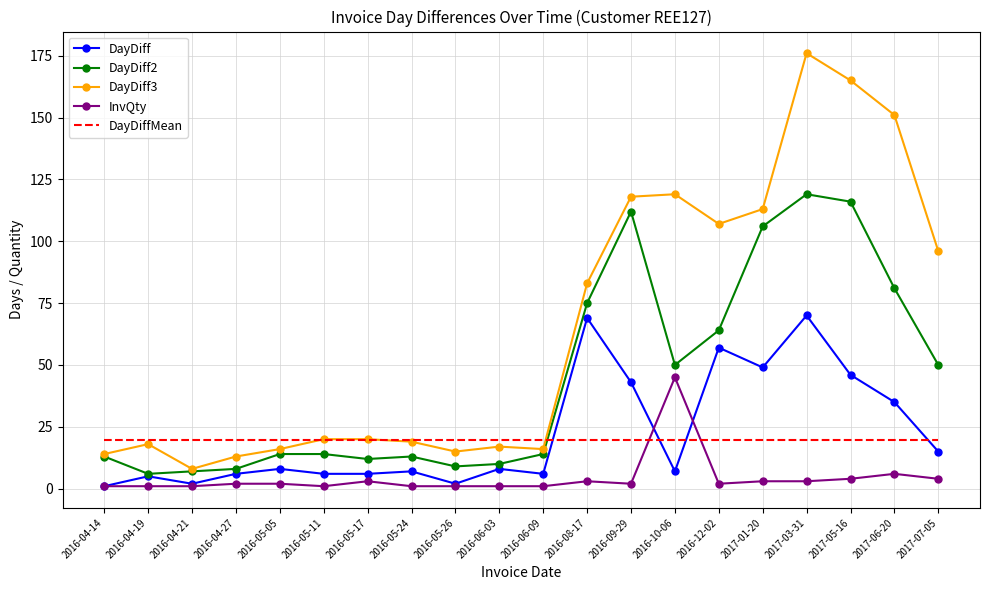

Is the value of InvQty at 2017-07-05 greater than the value of DayDiff3 at 2017-01-20?

No